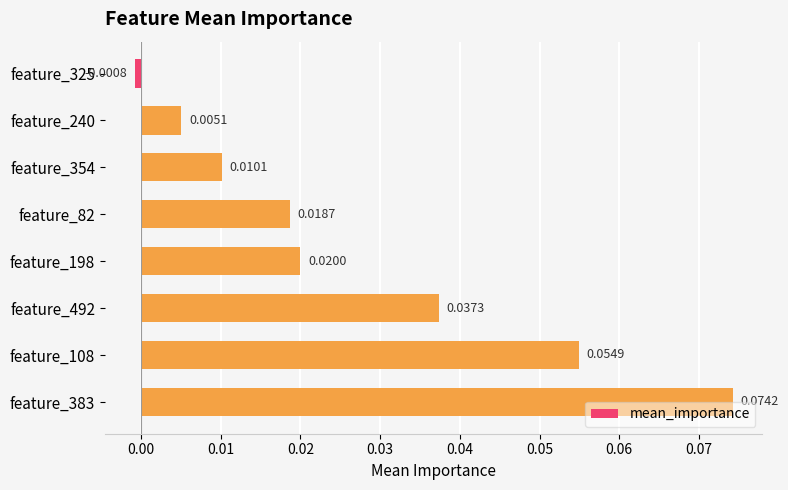

Where is the data nearest to the value 0?

feature_325